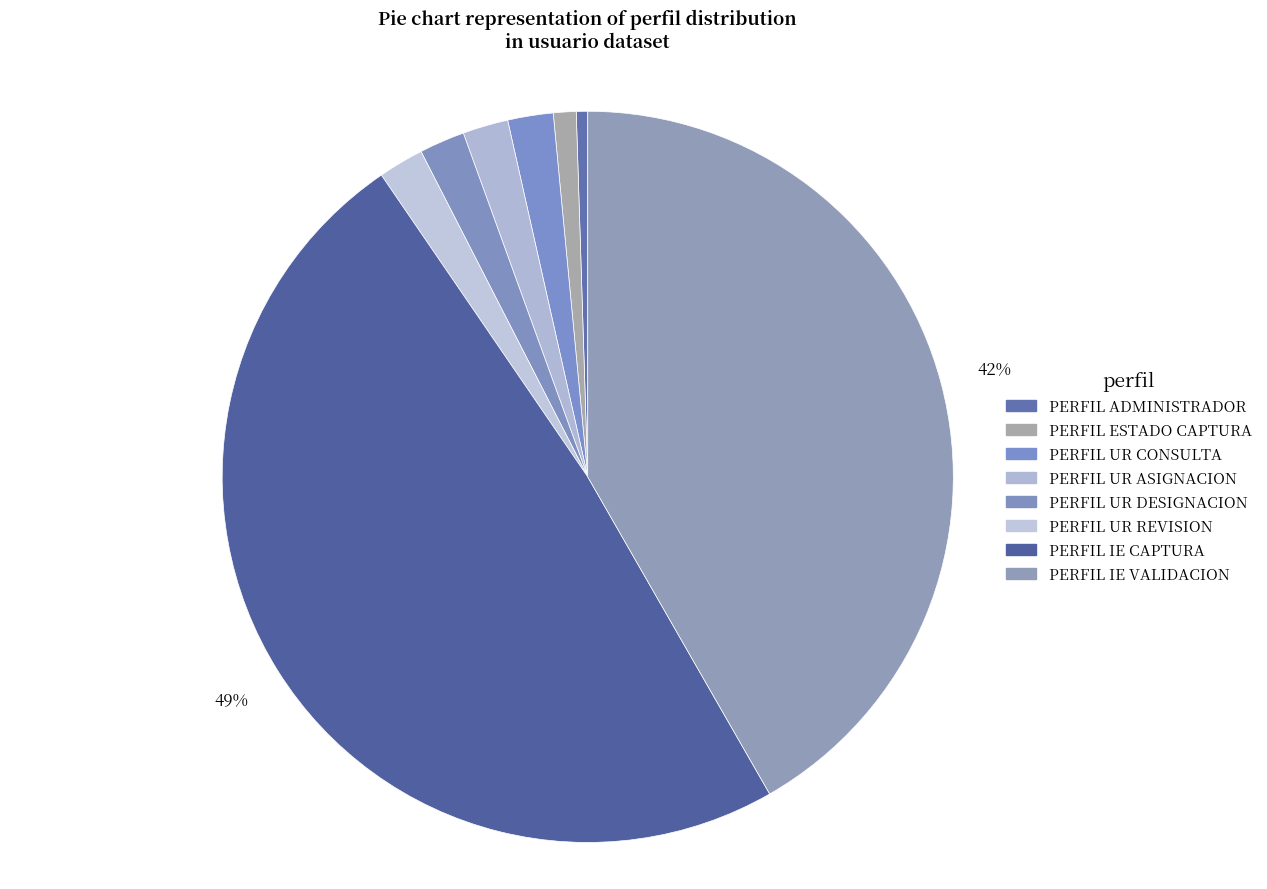

To the nearest percent, what percentage of the pie is PERFIL UR ASIGNACION?

2%